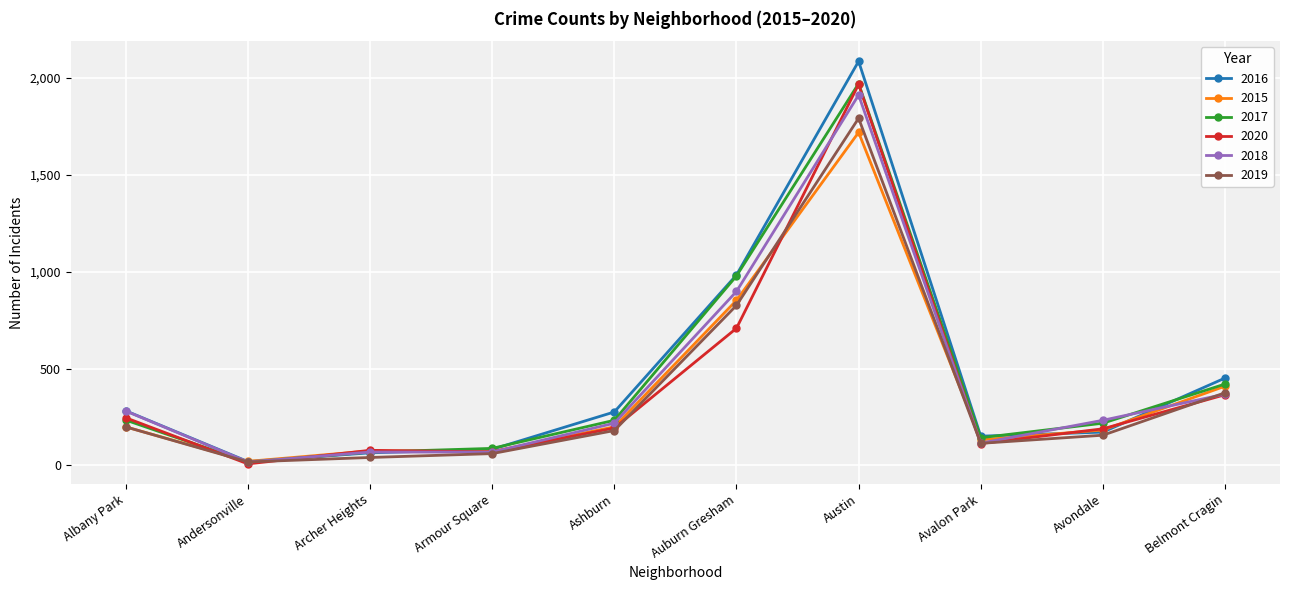

At which label does 2015 reach its peak?

Austin